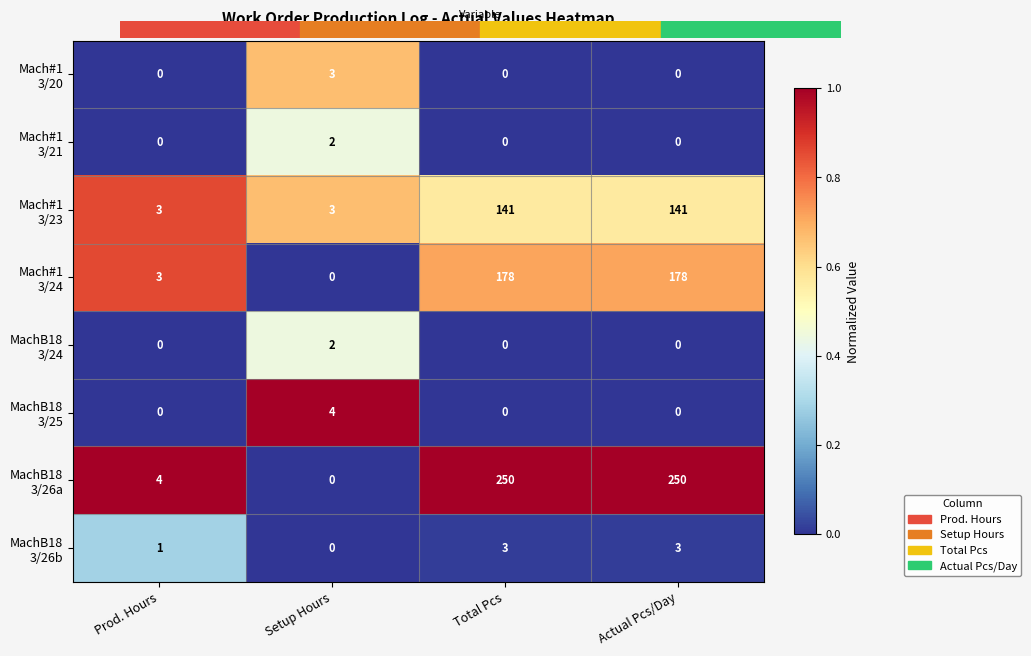

What is the maximum value shown in the chart?

250